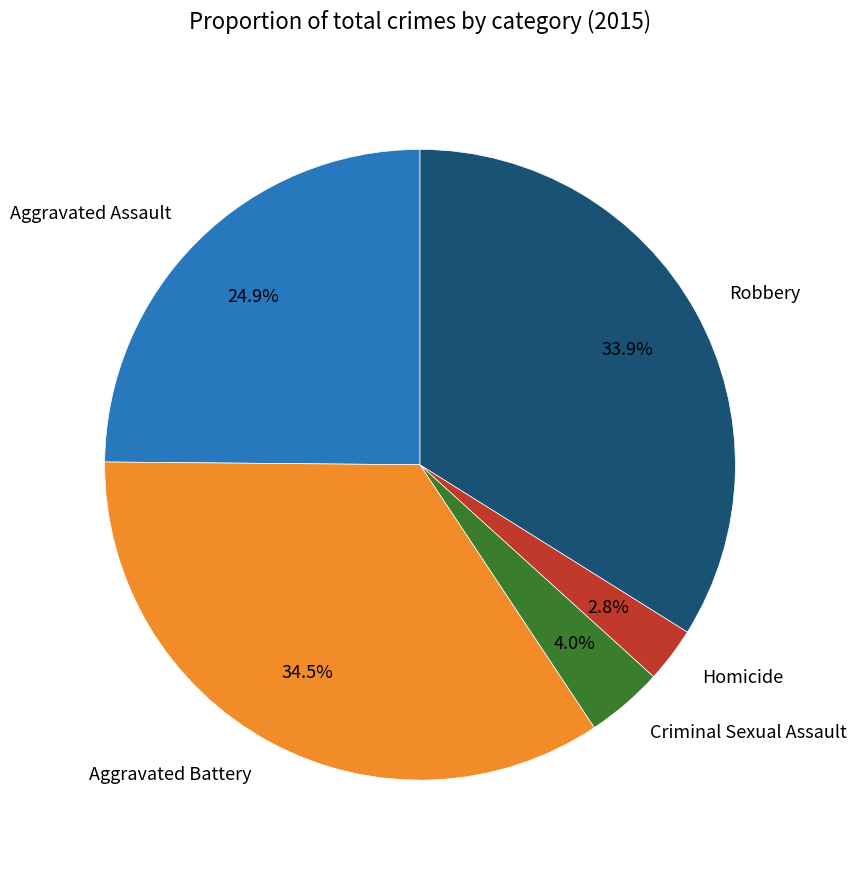

What is the smallest slice in the pie chart?

Homicide